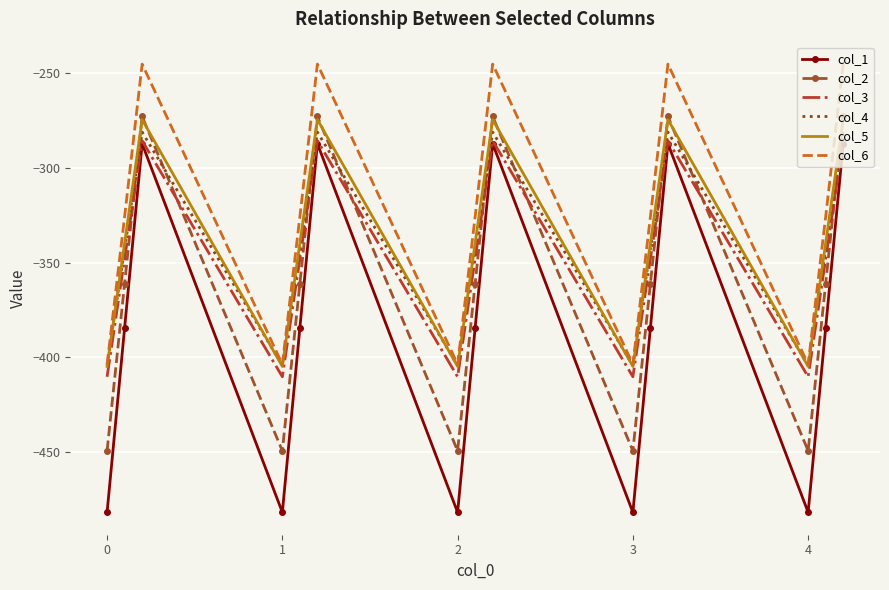

What is the sum of all col_5 values?

-5094.5